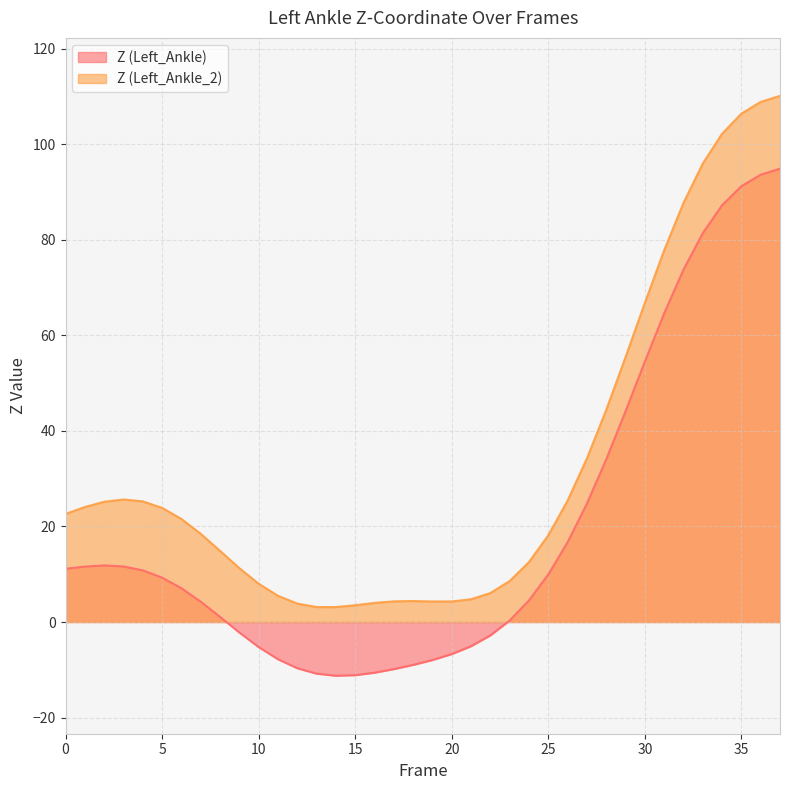

List the series in order of their overall mean, lowest first.

Z (Left_Ankle), Z (Left_Ankle_2)